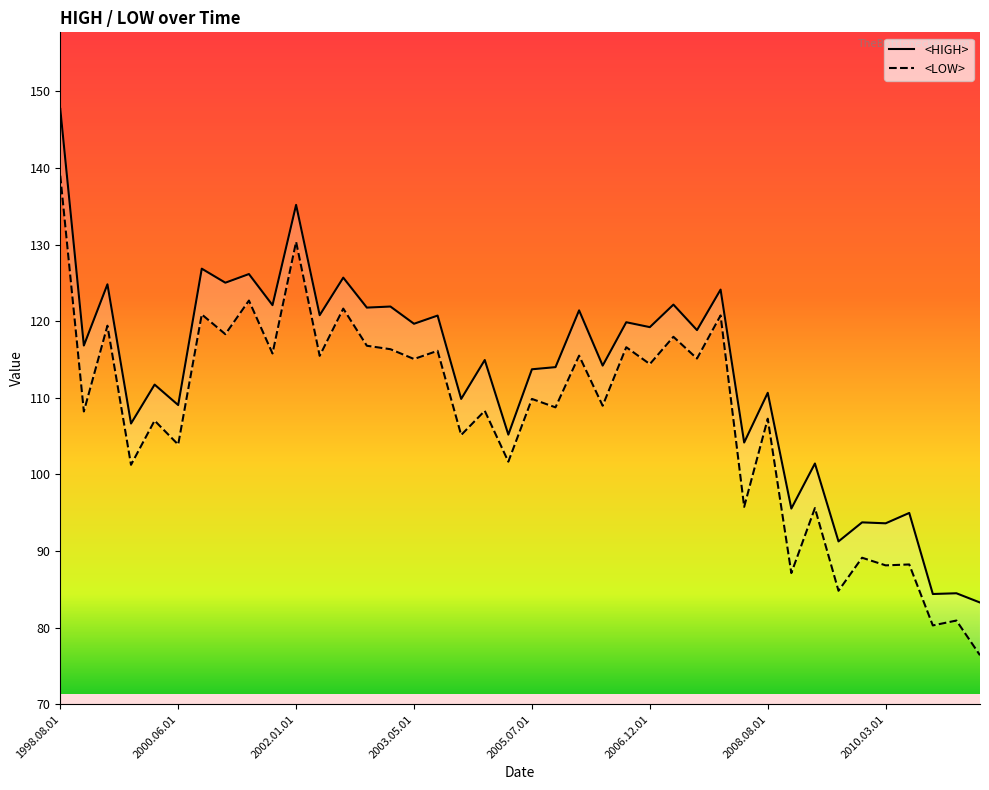

Reading left to right, extract all data points from this chart.

<HIGH>: 1998.08.01=147.7	1999.01.01=116.8	1999.05.01=124.8	1999.11.01=106.7	2000.02.01=111.7	2000.06.01=109.1	2001.04.01=126.9	2001.06.01=125.0	2001.07.01=126.2	2001.09.01=122.1	2002.01.01=135.2	2002.07.01=120.8	2002.10.01=125.7	2003.02.01=121.8	2003.03.01=121.9	2003.05.01=119.7	2003.08.01=120.7	2004.02.01=109.9	2004.05.01=114.9	2005.01.01=105.2	2005.07.01=113.7	2005.09.01=114.0	2005.12.01=121.4	2006.05.01=114.2	2006.10.01=119.9	2006.12.01=119.2	2007.01.01=122.2	2007.03.01=118.8	2007.06.01=124.1	2008.03.01=104.2	2008.08.01=110.7	2008.12.01=95.5	2009.04.01=101.4	2009.11.01=91.3	2010.01.01=93.7	2010.03.01=93.6	2010.05.01=95.0	2010.11.01=84.4	2010.12.01=84.5	2011.03.01=83.3
<LOW>: 1998.08.01=139.0	1999.01.01=108.2	1999.05.01=119.4	1999.11.01=101.3	2000.02.01=107.0	2000.06.01=103.9	2001.04.01=120.9	2001.06.01=118.3	2001.07.01=122.7	2001.09.01=115.8	2002.01.01=130.4	2002.07.01=115.5	2002.10.01=121.7	2003.02.01=116.8	2003.03.01=116.3	2003.05.01=115.1	2003.08.01=116.1	2004.02.01=105.2	2004.05.01=108.3	2005.01.01=101.7	2005.07.01=109.9	2005.09.01=108.8	2005.12.01=115.5	2006.05.01=109.0	2006.10.01=116.6	2006.12.01=114.4	2007.01.01=118.0	2007.03.01=115.1	2007.06.01=120.8	2008.03.01=95.8	2008.08.01=107.3	2008.12.01=87.1	2009.04.01=95.6	2009.11.01=84.8	2010.01.01=89.1	2010.03.01=88.1	2010.05.01=88.3	2010.11.01=80.3	2010.12.01=80.9	2011.03.01=76.4